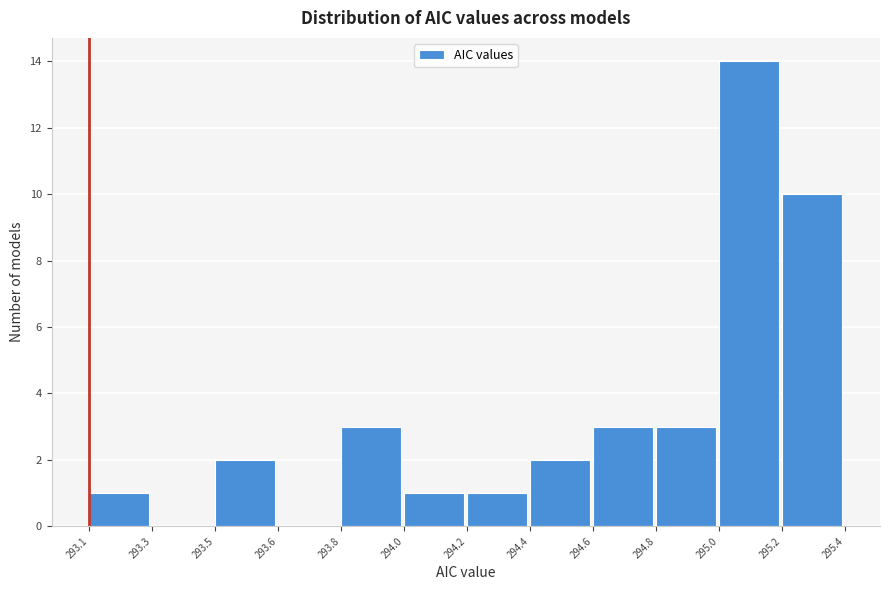

Reading left to right, what are all the values shown in this chart?

293.1=1	293.3=0	293.5=2	293.6=0	293.8=3	294.0=1	294.2=1	294.4=2	294.6=3	294.8=3	295.0=14	295.2=10